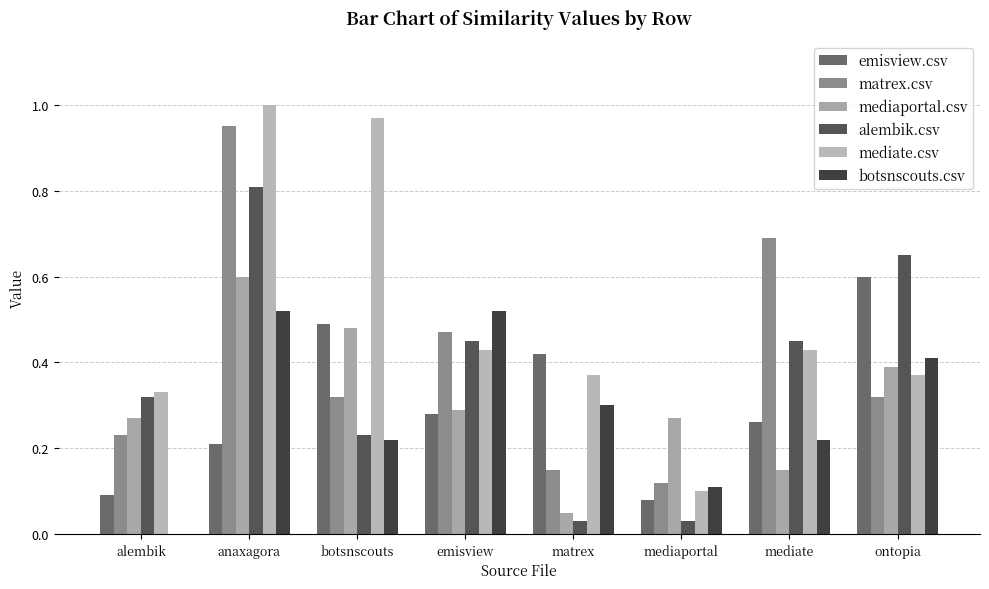

What are all the series names shown in the legend?

emisview.csv, matrex.csv, mediaportal.csv, alembik.csv, mediate.csv, botsnscouts.csv